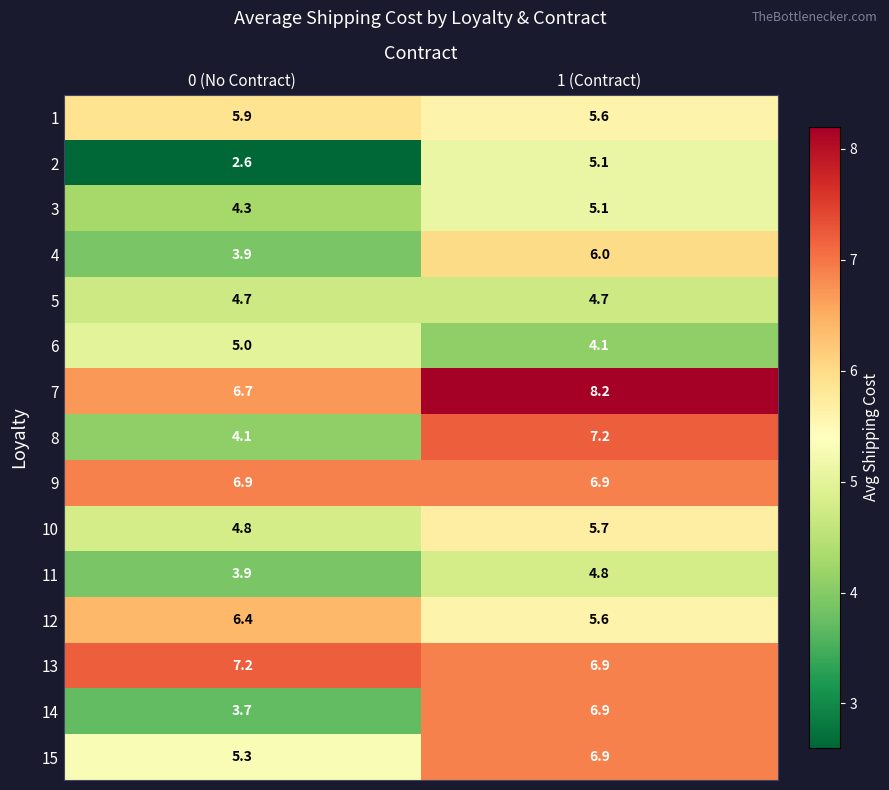

Between 0 (No Contract) and 1 (Contract), which series saw the biggest shift?

14